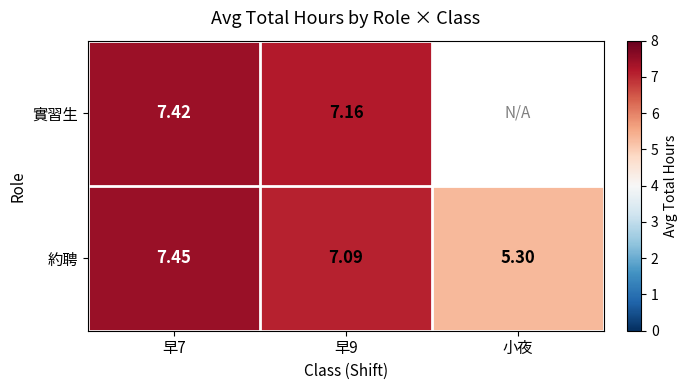

Is it true that 約聘 equals 7.1 at 早9?

True